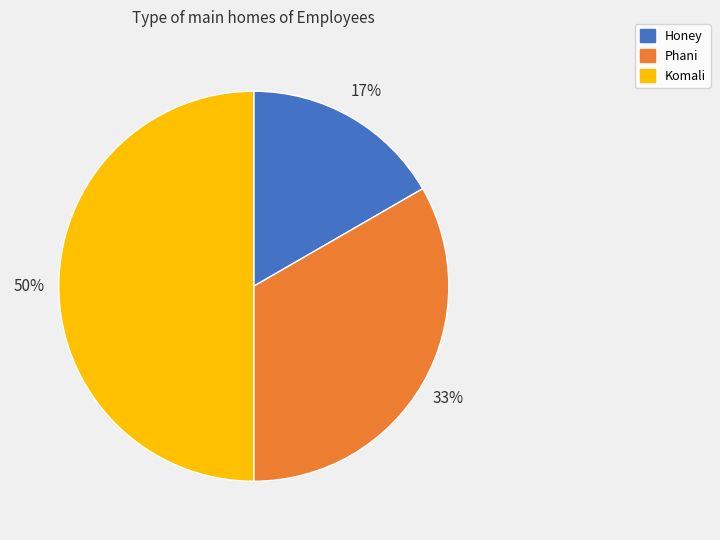

Does Phani account for over 50% of the chart?

No